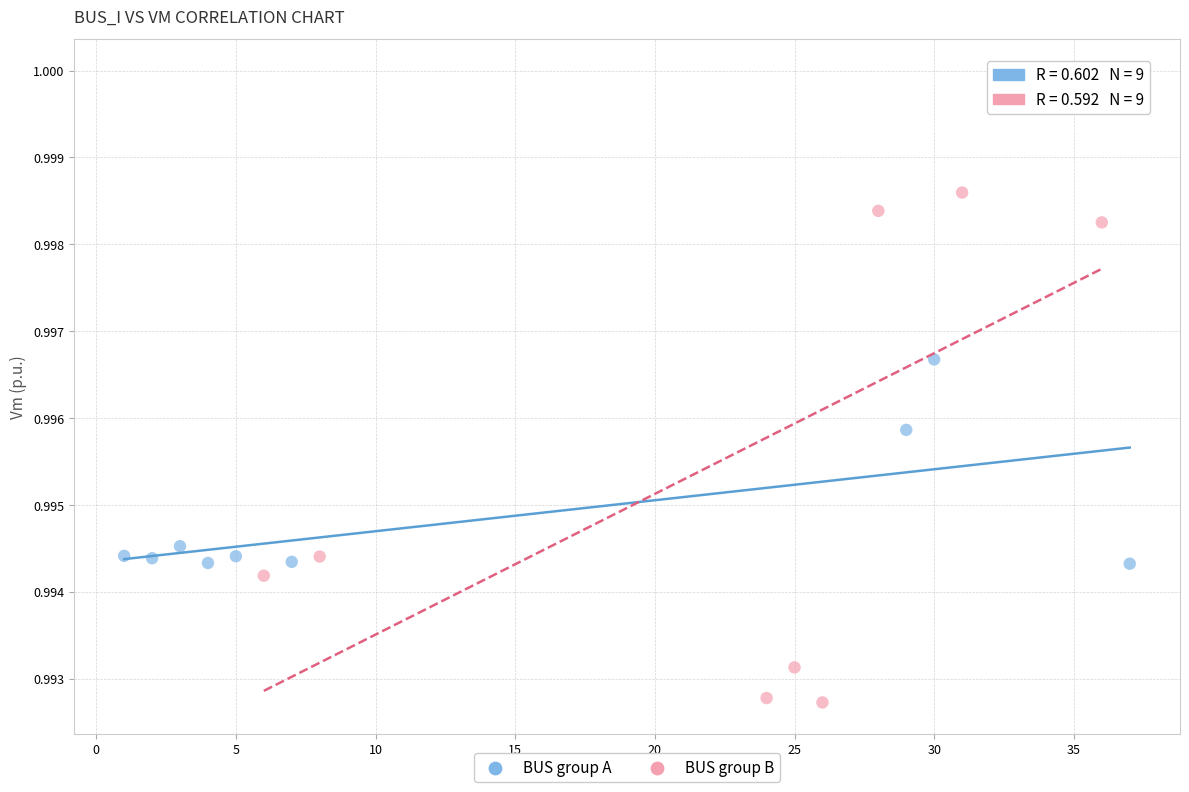

Which series contains the highest Y value?

BUS group B